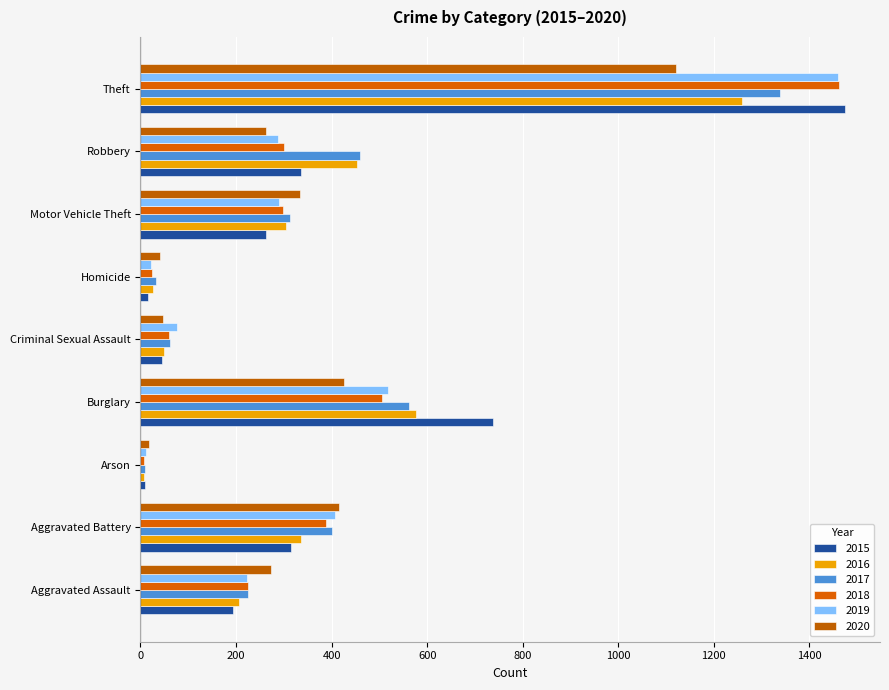

The value of 2016 at Aggravated Battery is 336. True or false?

True